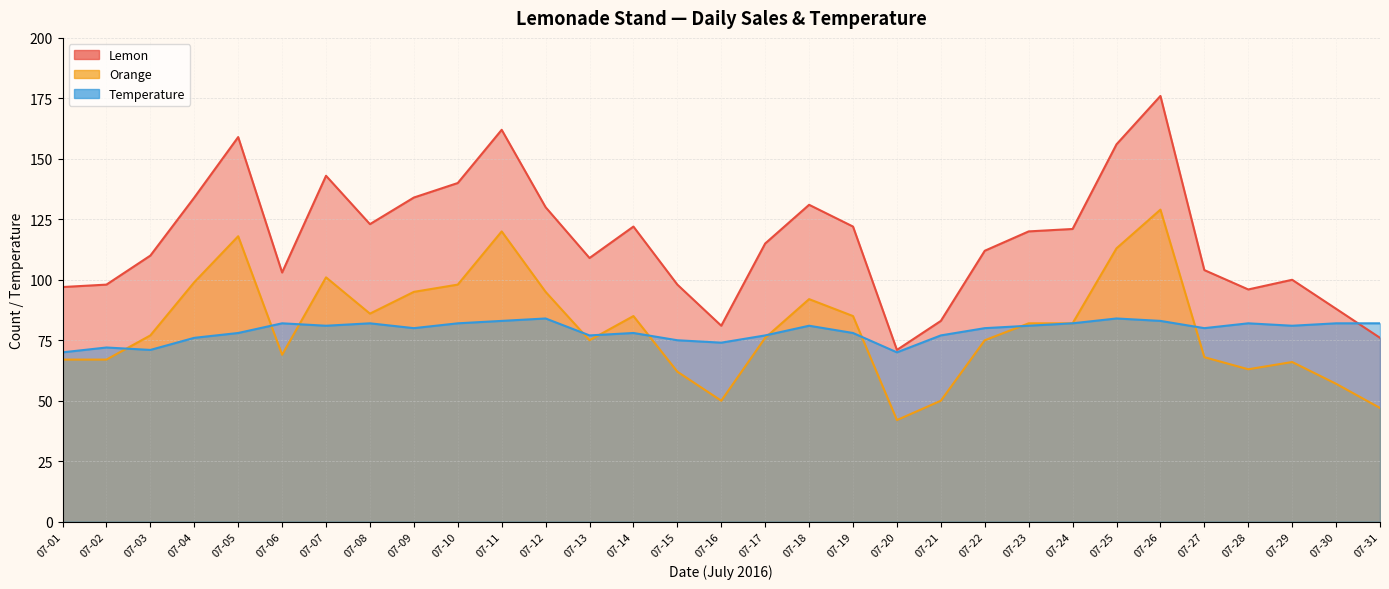

What are all the series names shown in the legend?

Lemon, Orange, Temperature